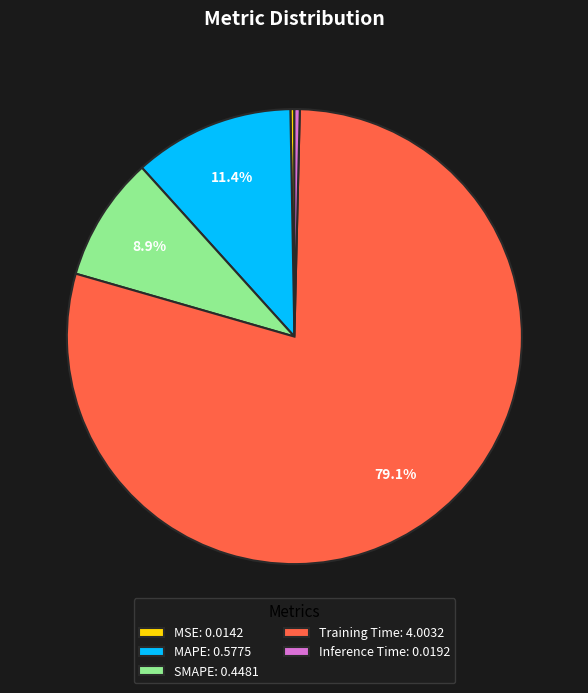

To the nearest percent, what portion does SMAPE represent?

9%